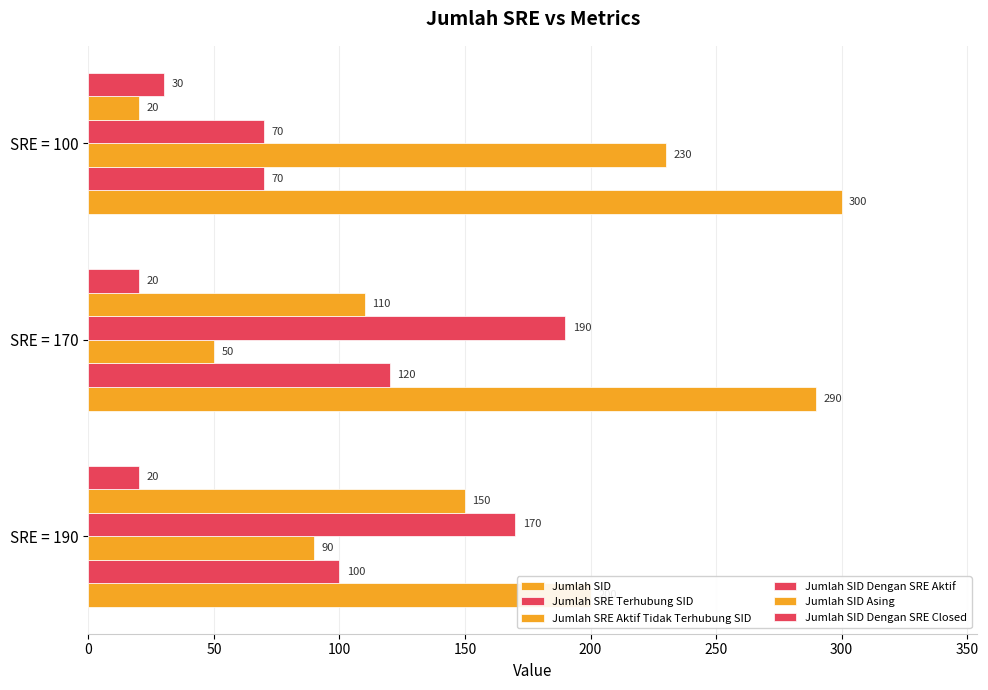

How many bars are there in total?

18